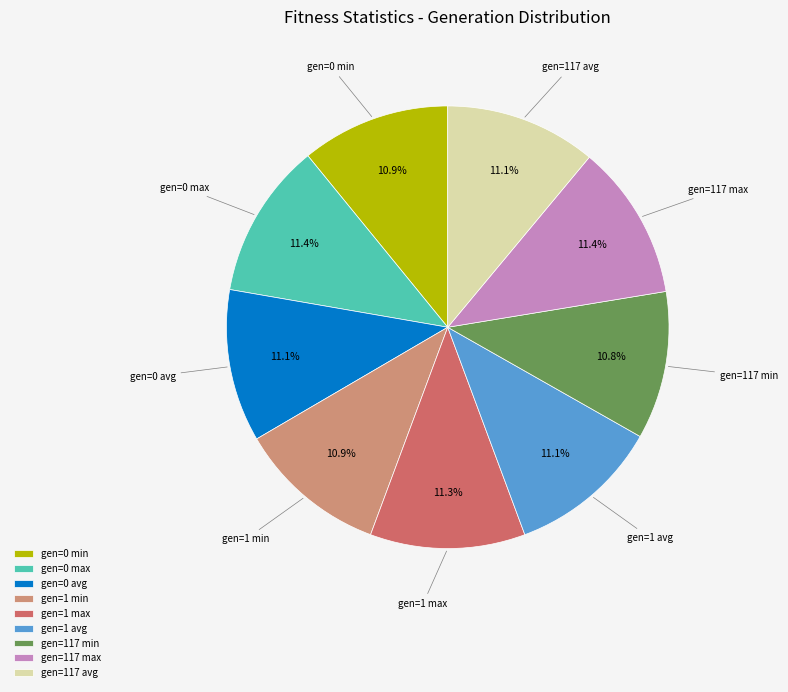

Is it true that gen=1 max is 11% of the pie?

True